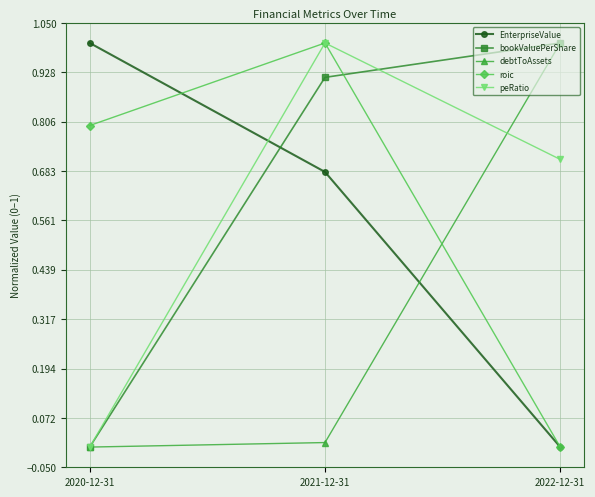

At which label is peRatio closest to 0?

2020-12-31